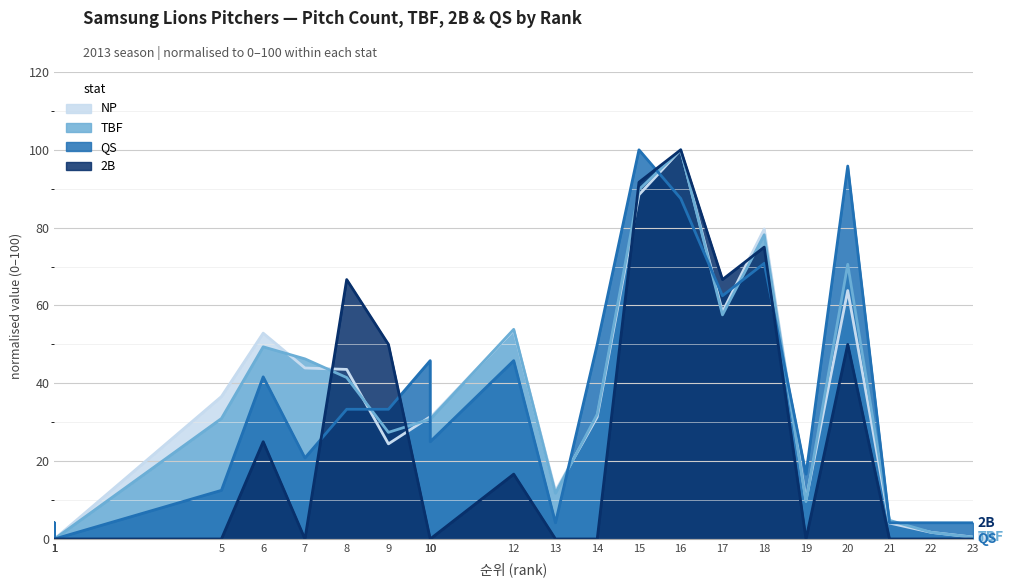

Count the number of data series in this chart.

4